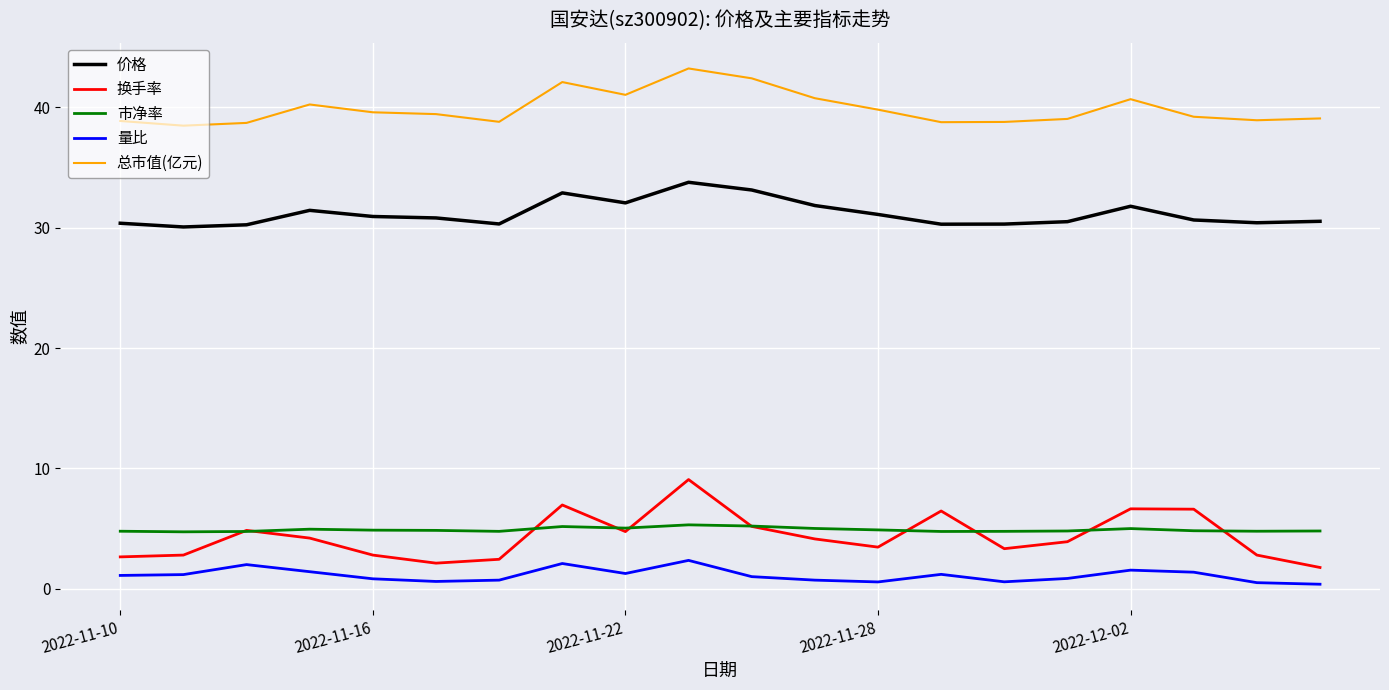

What is the difference between the second highest and second lowest values in the 市净率 series?

0.5